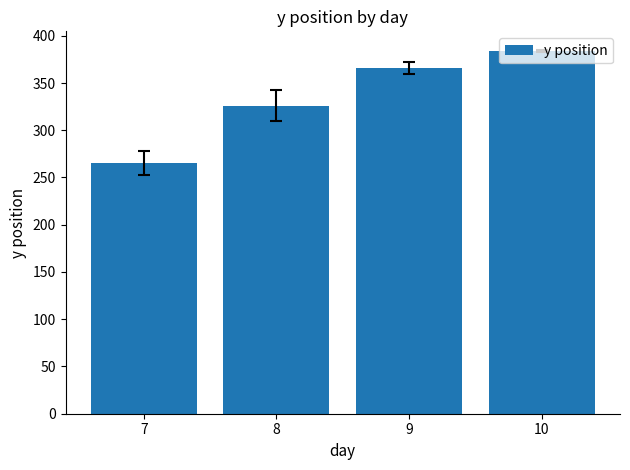

What is the greatest value displayed?

384.0